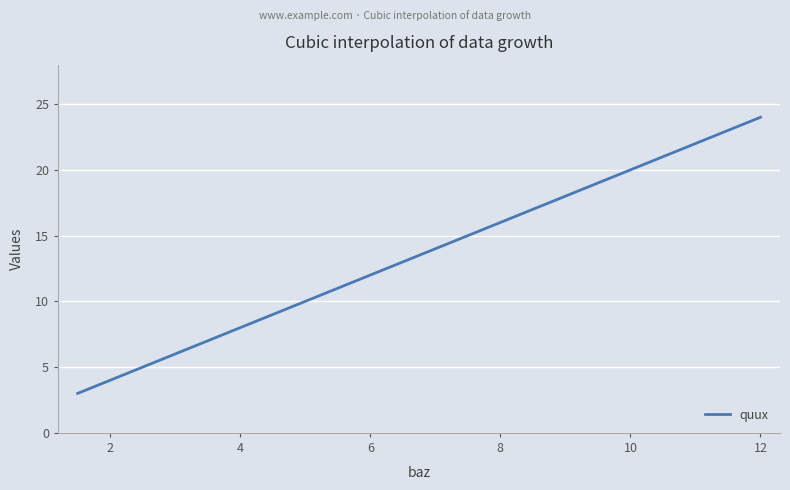

What is the maximum value shown in the chart?

24.0